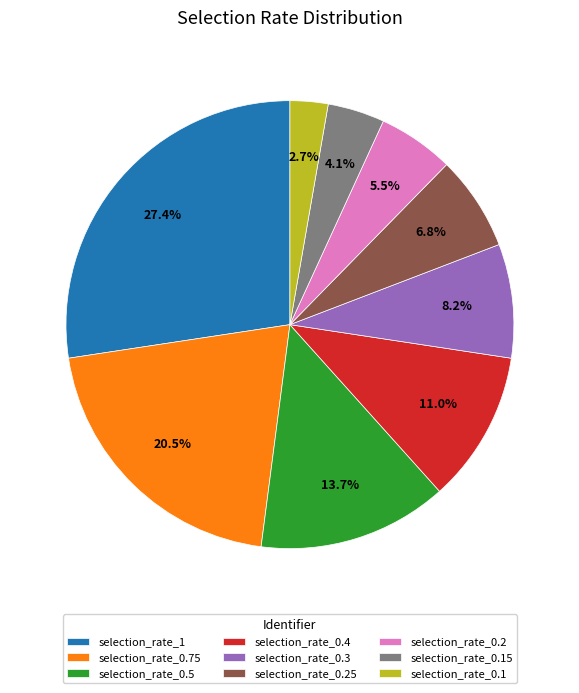

Is it true that selection_rate_0.75 is 35% of the pie?

False